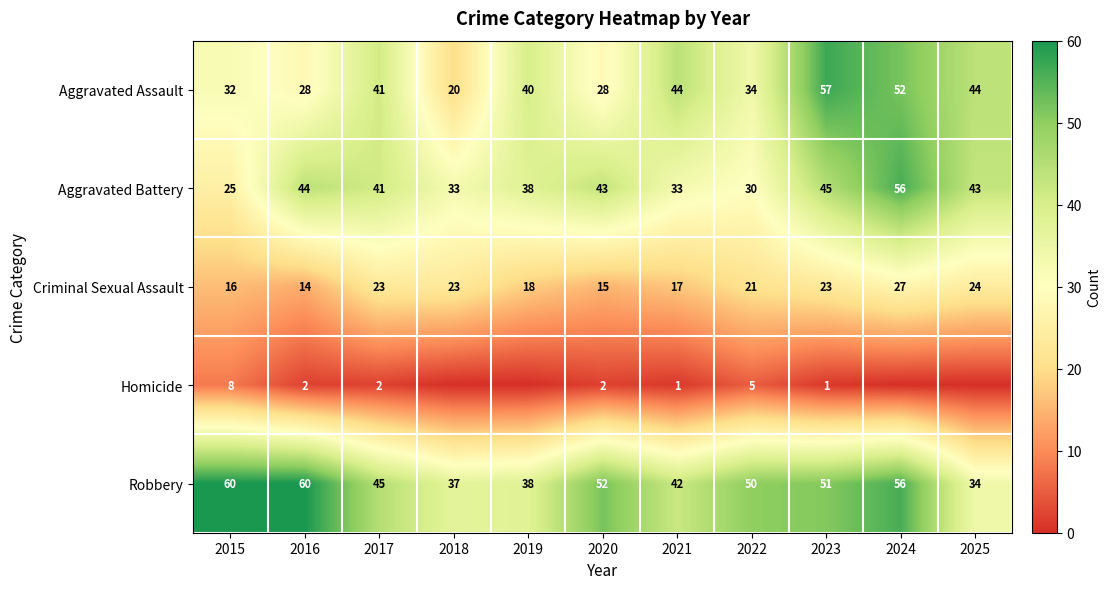

At 2023, list the series in order from largest to smallest.

Aggravated Assault, Robbery, Aggravated Battery, Criminal Sexual Assault, Homicide